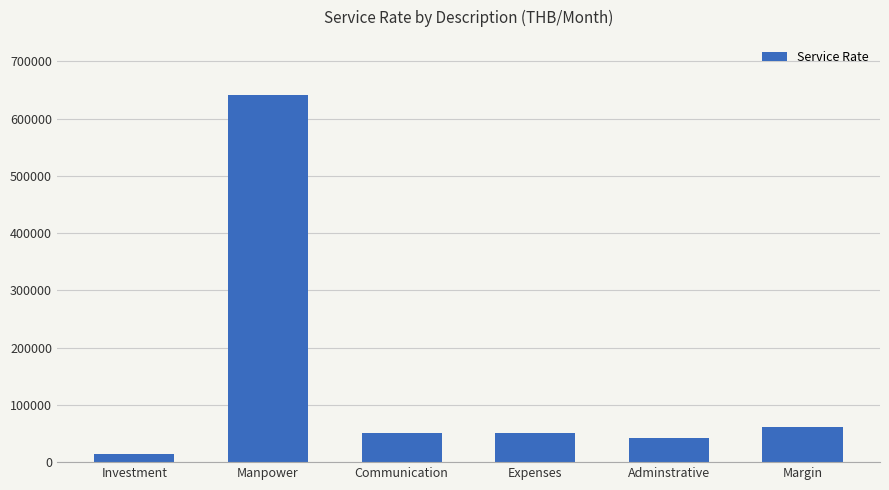

What is the label of the 3rd bar from the left?

Communication